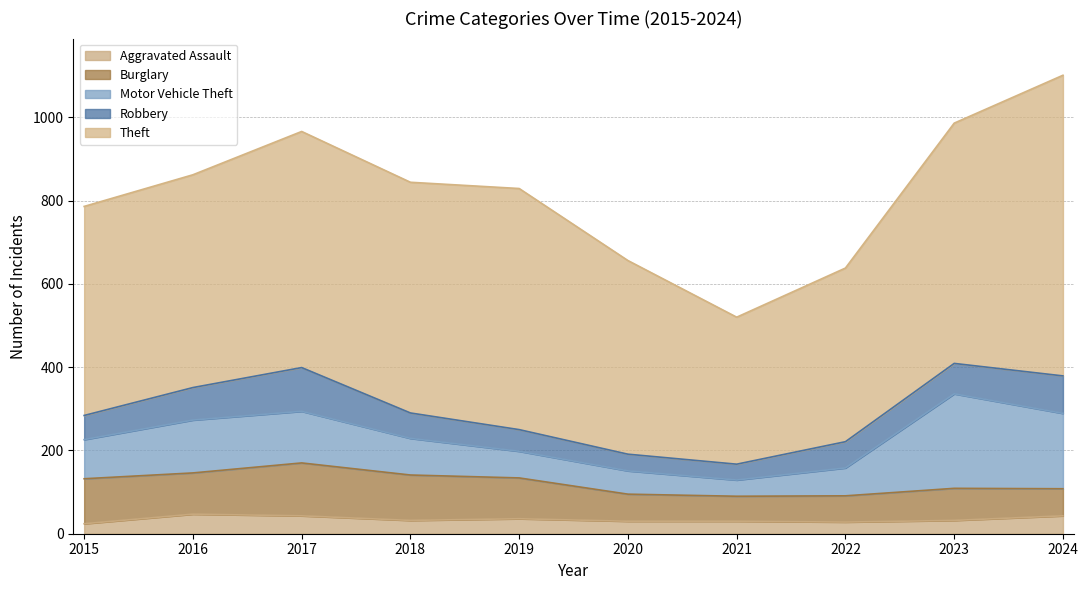

What is the sum of all Burglary values?

871